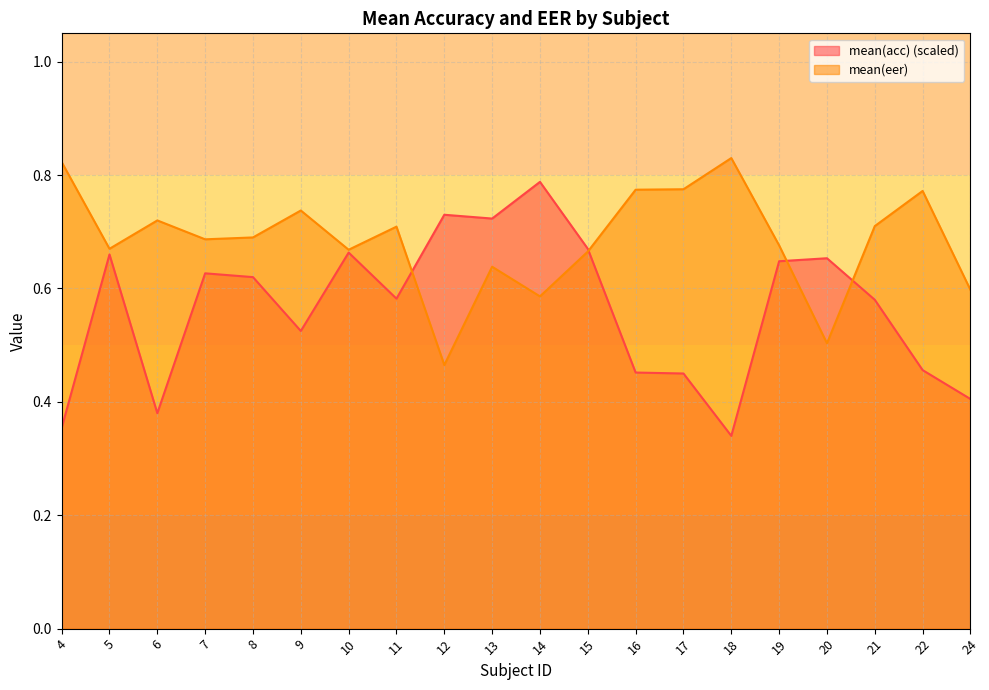

Which series changed the most between 13 and 22?

mean(acc) (scaled)